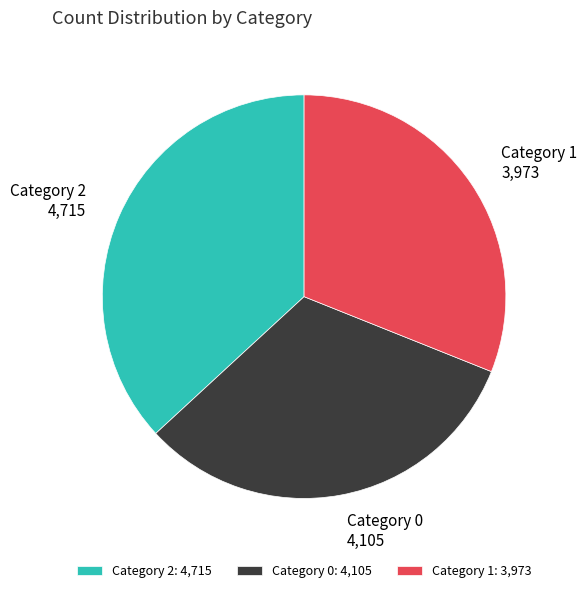

What is the ratio of the value at Category 0 to the value at Category 2?

0.9